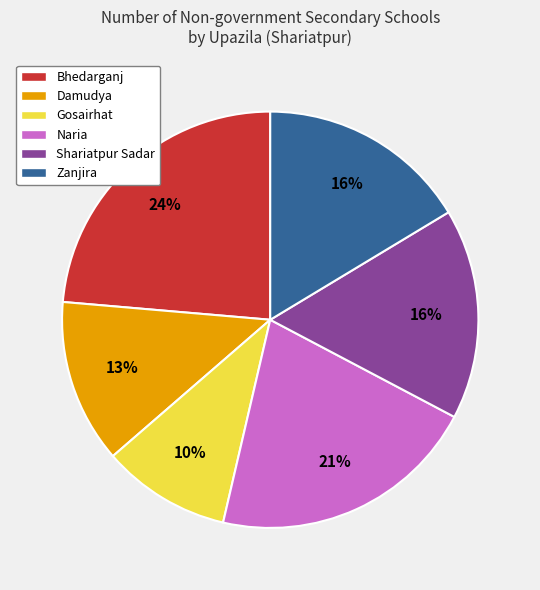

Which category has the biggest portion of the pie?

Bhedarganj